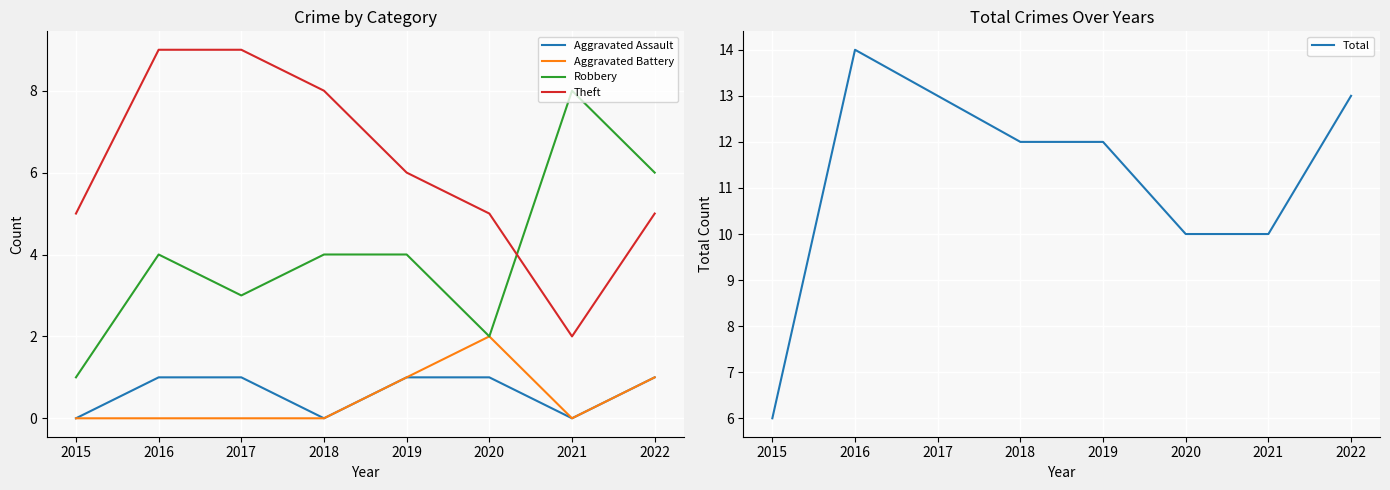

Between 2018 and 2020, which series saw the biggest shift?

Theft